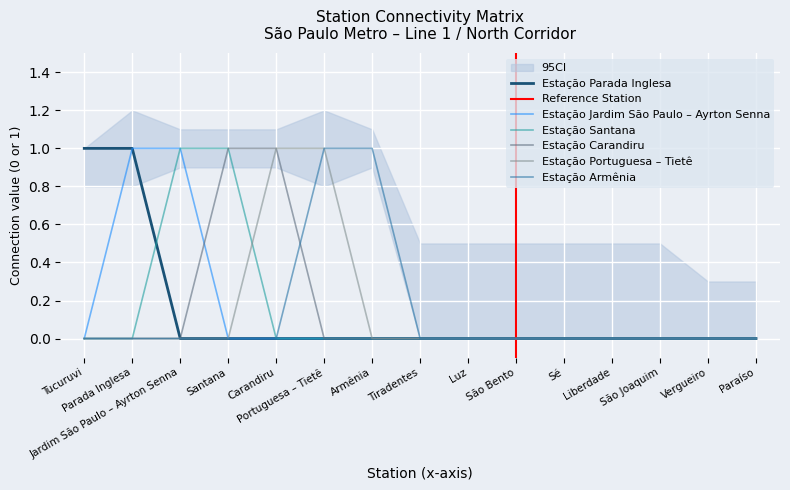

What position from the left is Vergueiro?

14